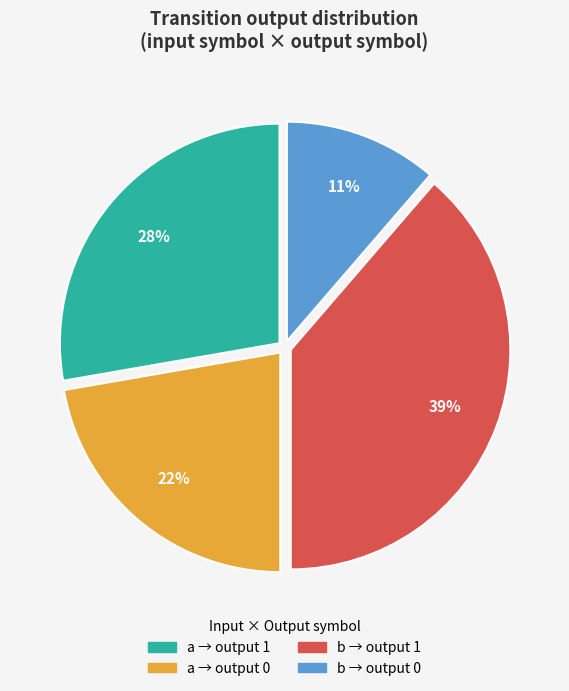

Does any single category account for the majority?

No